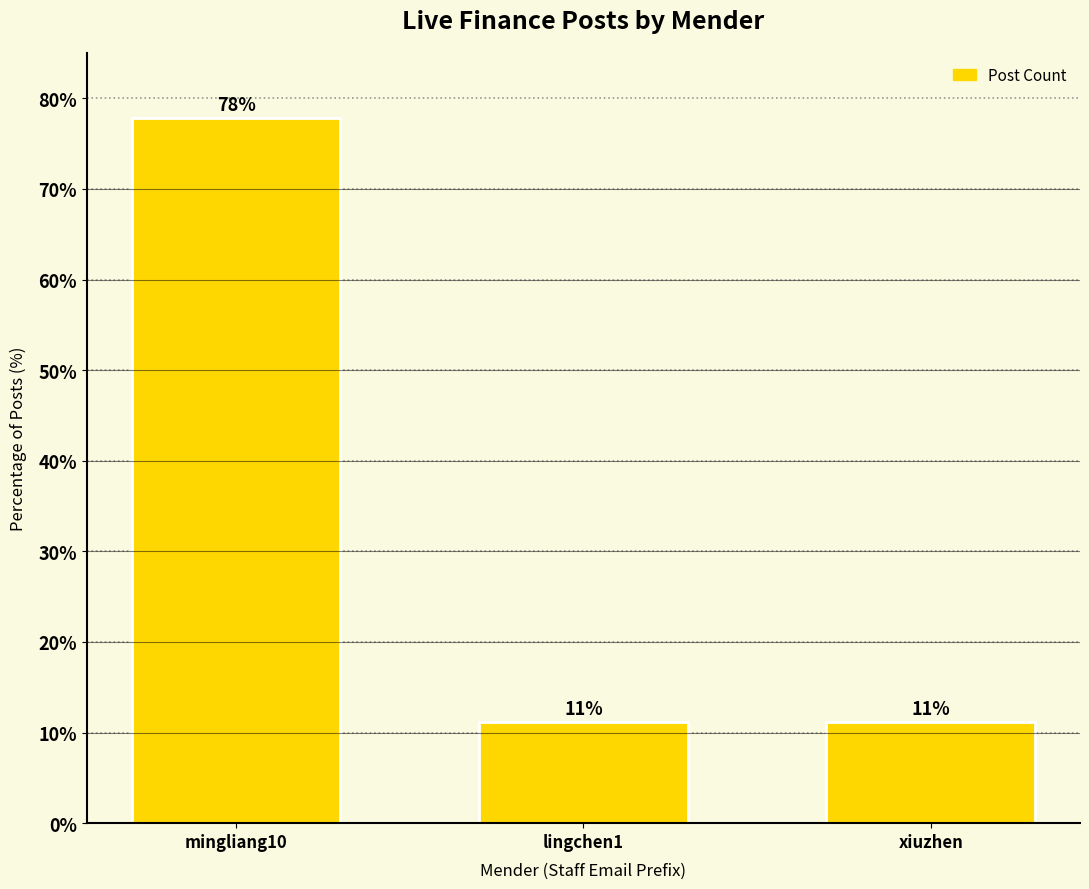

Reading left to right, list all the values displayed in this chart.

mingliang10=77.8	lingchen1=11.1	xiuzhen=11.1